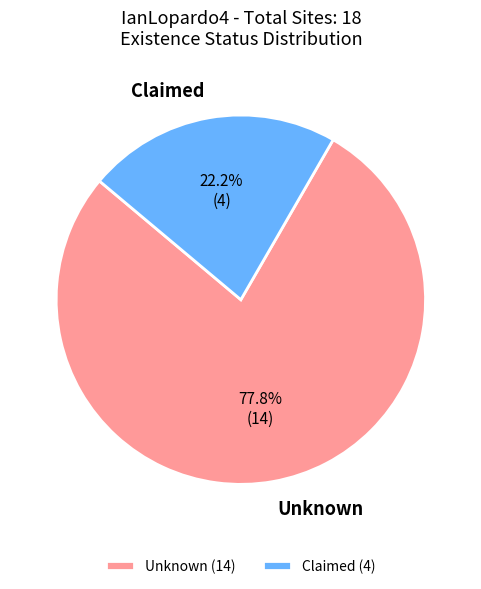

What portion of the pie excludes Claimed?

77.8%